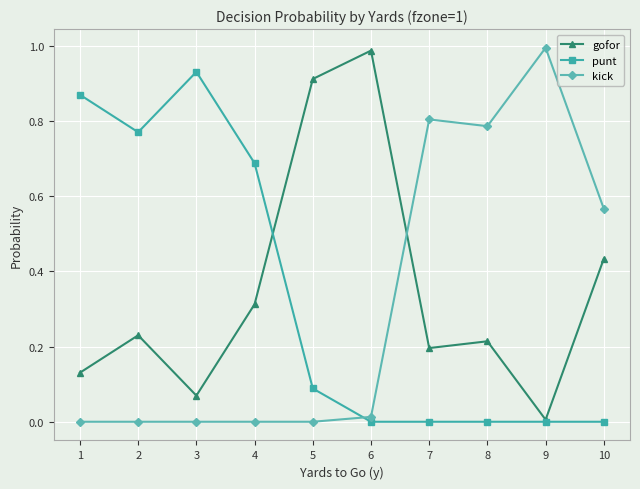

At which category does gofor reach its first local valley?

3